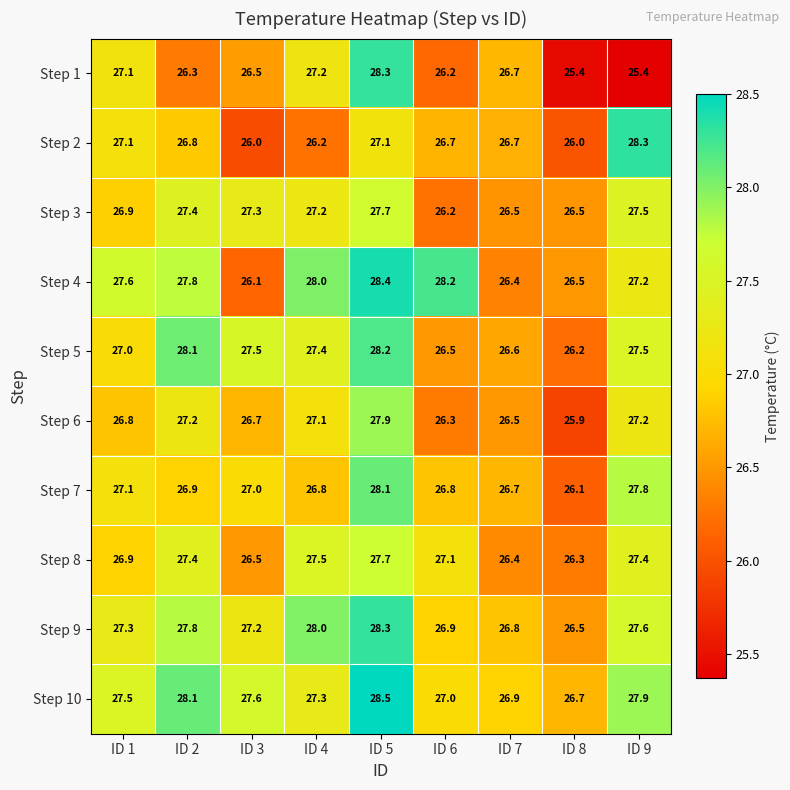

Where is Step 7 nearest to the value 27?

ID 3